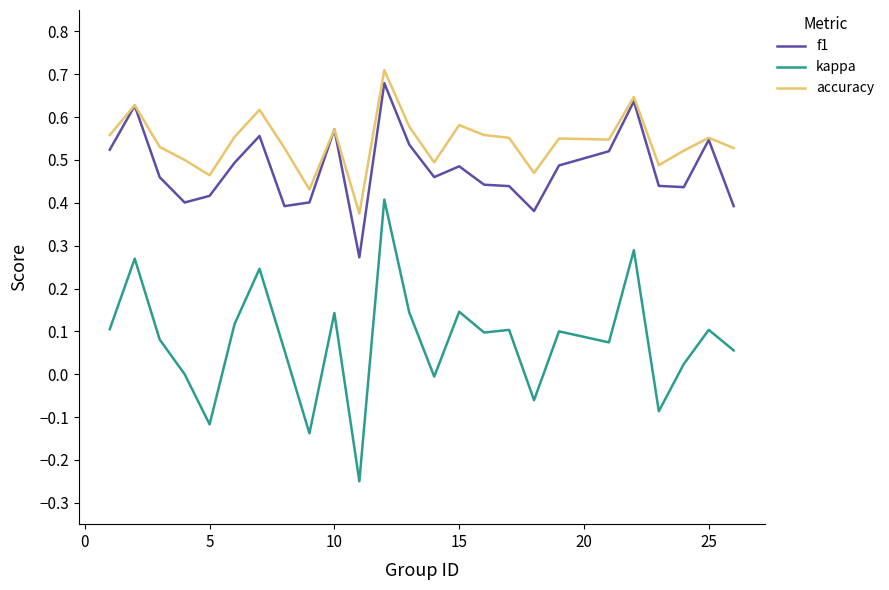

True or false: f1 and kappa intersect in this chart.

False